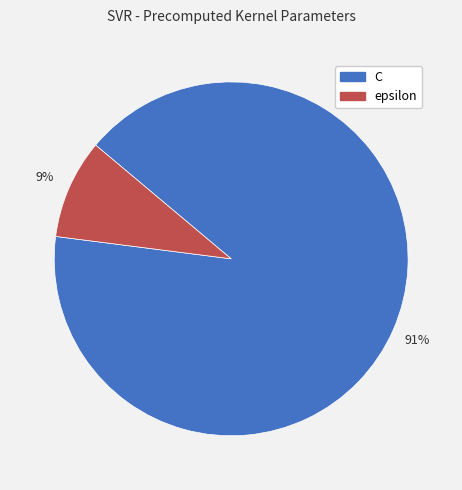

Which category has the biggest portion of the pie?

C